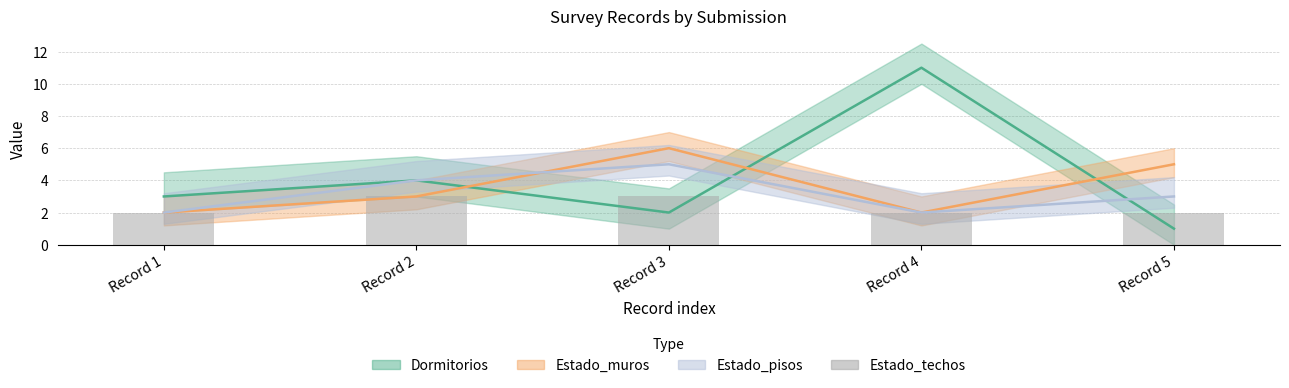

What is the value of the 3rd bar from the left?

3